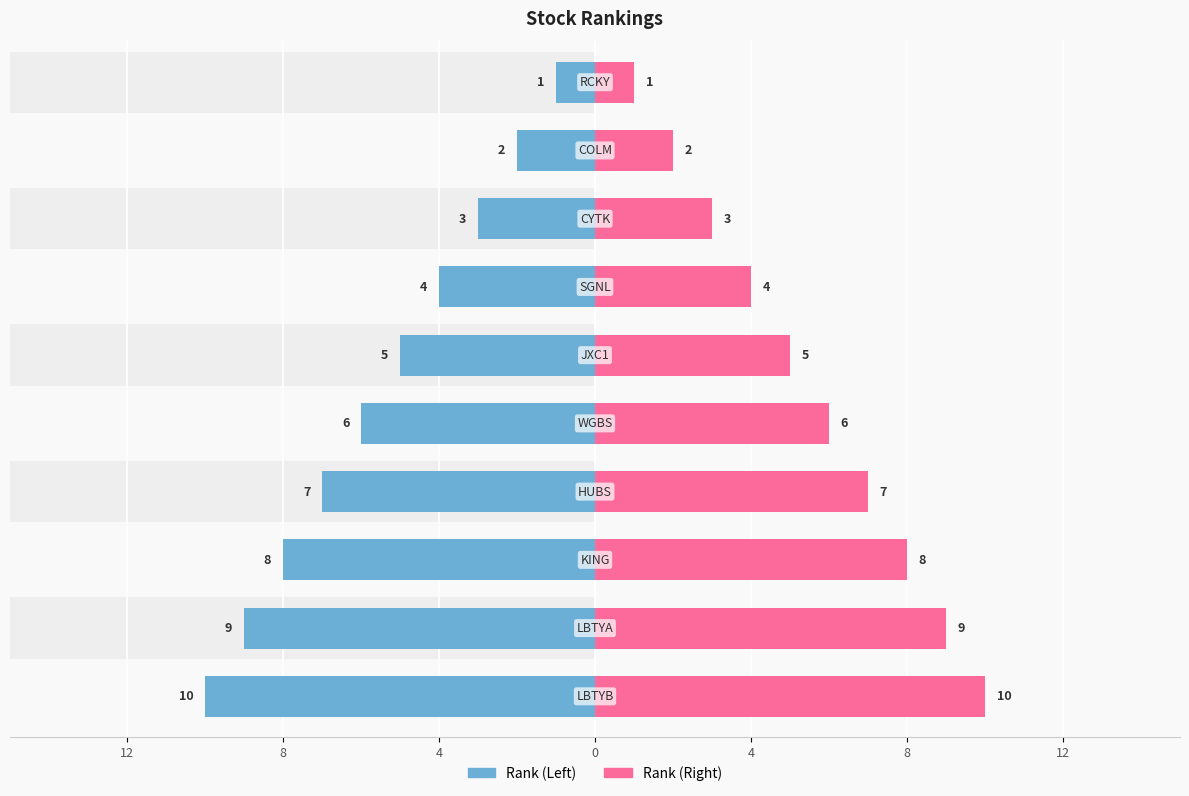

What is the minimum value shown in the chart?

1